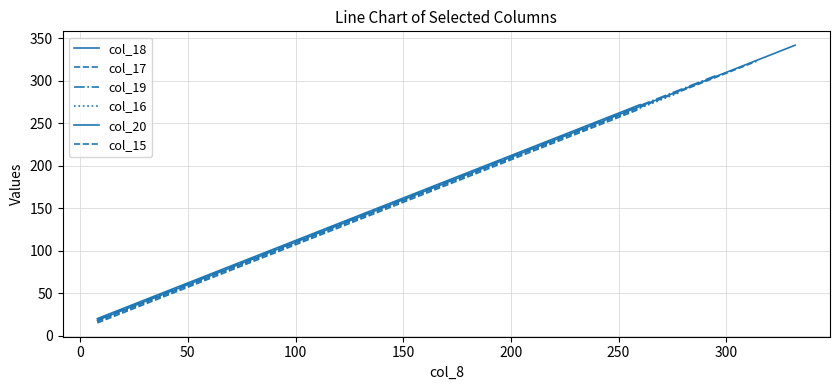

Count the number of categories in the chart.

19